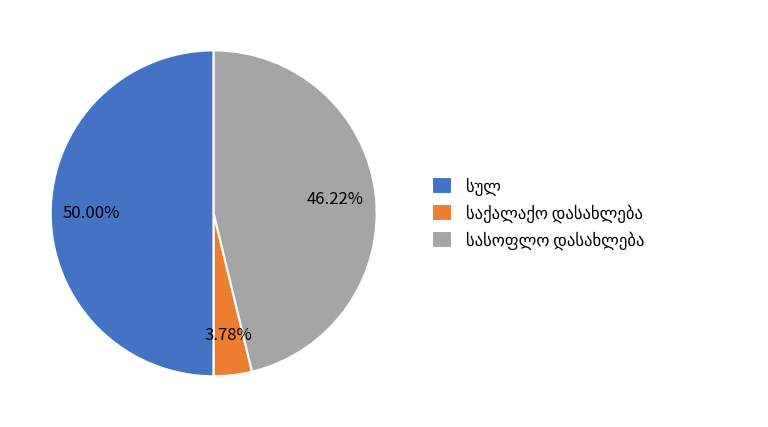

Is there a majority slice in this chart?

No